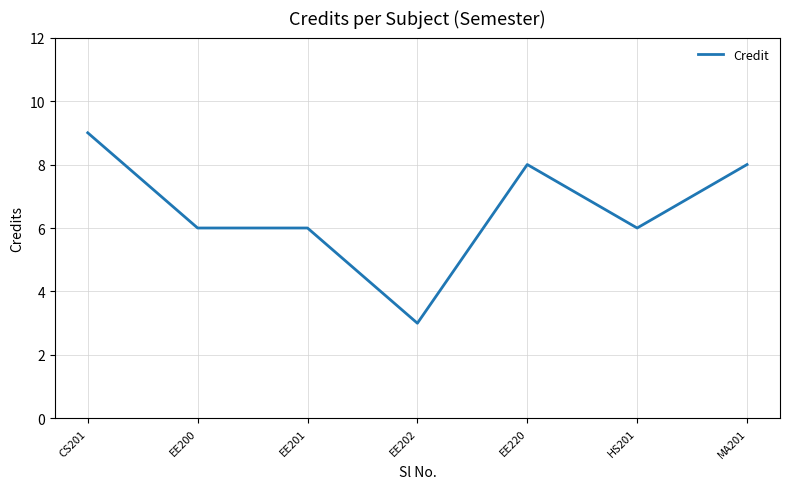

The value at EE201 is 6. True or false?

True